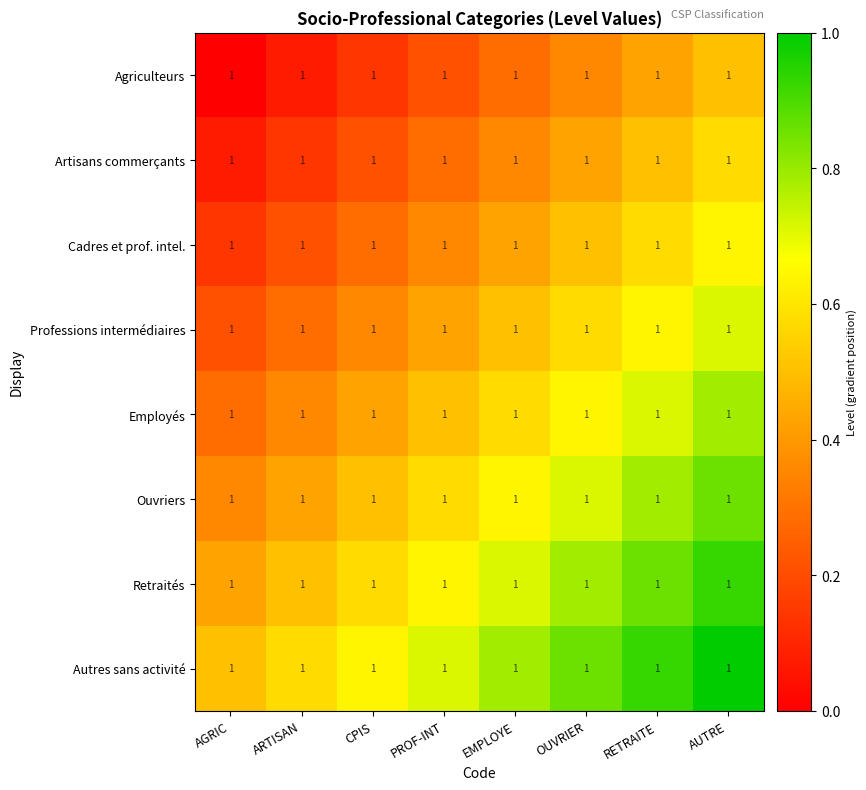

Reading left to right, what are all the values shown in this chart?

Agriculteurs: AGRIC=1.0	ARTISAN=1.0	CPIS=1.0	PROF-INT=1.0	EMPLOYE=1.0	OUVRIER=1.0	RETRAITE=1.0	AUTRE=1.0
Artisans commerçants: AGRIC=1.0	ARTISAN=1.0	CPIS=1.0	PROF-INT=1.0	EMPLOYE=1.0	OUVRIER=1.0	RETRAITE=1.0	AUTRE=1.0
Cadres et prof. intel.: AGRIC=1.0	ARTISAN=1.0	CPIS=1.0	PROF-INT=1.0	EMPLOYE=1.0	OUVRIER=1.0	RETRAITE=1.0	AUTRE=1.0
Professions intermédiaires: AGRIC=1.0	ARTISAN=1.0	CPIS=1.0	PROF-INT=1.0	EMPLOYE=1.0	OUVRIER=1.0	RETRAITE=1.0	AUTRE=1.0
Employés: AGRIC=1.0	ARTISAN=1.0	CPIS=1.0	PROF-INT=1.0	EMPLOYE=1.0	OUVRIER=1.0	RETRAITE=1.0	AUTRE=1.0
Ouvriers: AGRIC=1.0	ARTISAN=1.0	CPIS=1.0	PROF-INT=1.0	EMPLOYE=1.0	OUVRIER=1.0	RETRAITE=1.0	AUTRE=1.0
Retraités: AGRIC=1.0	ARTISAN=1.0	CPIS=1.0	PROF-INT=1.0	EMPLOYE=1.0	OUVRIER=1.0	RETRAITE=1.0	AUTRE=1.0
Autres sans activité: AGRIC=1.0	ARTISAN=1.0	CPIS=1.0	PROF-INT=1.0	EMPLOYE=1.0	OUVRIER=1.0	RETRAITE=1.0	AUTRE=1.0